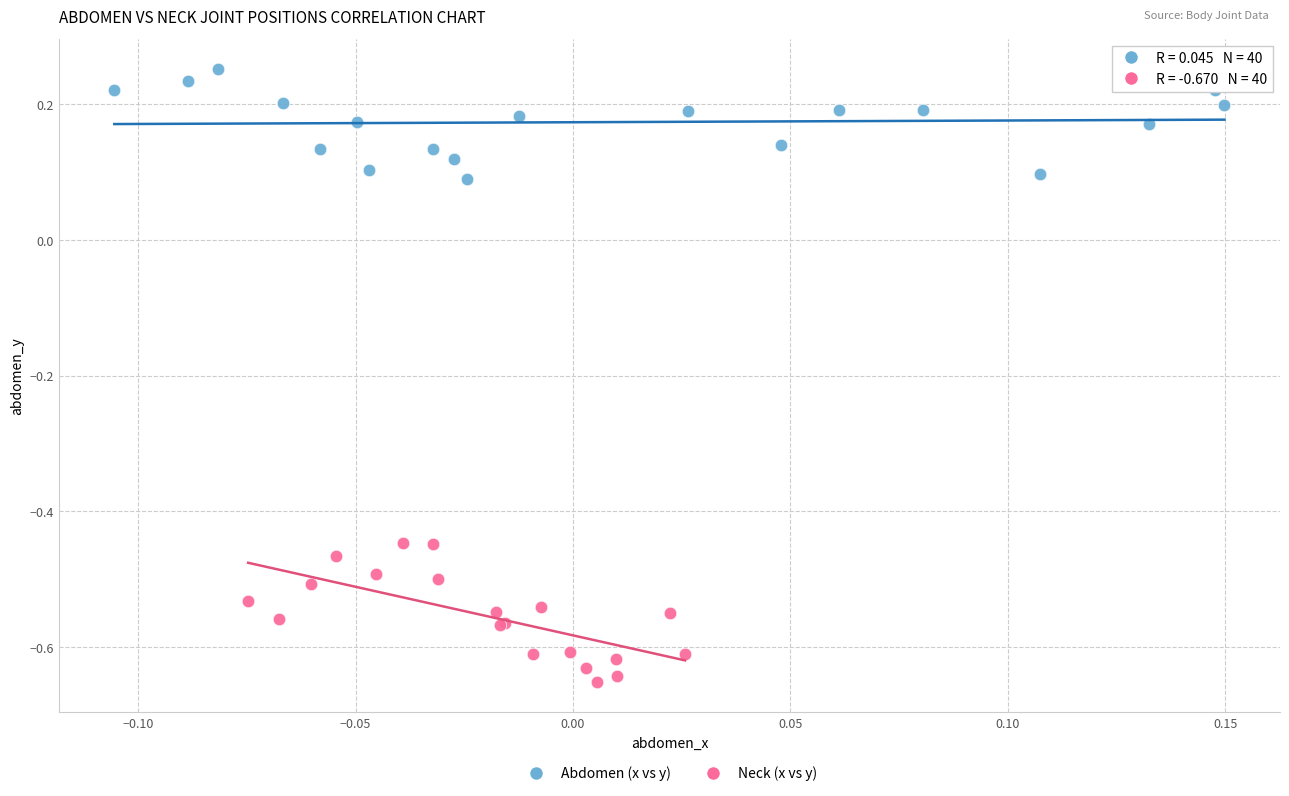

Which series has the largest Y range (max minus min)?

Neck (x vs y)